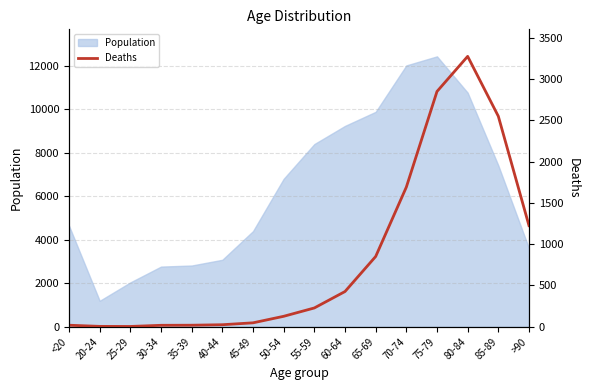

How many points are lower than both their immediate neighbors (excluding endpoints)?

1